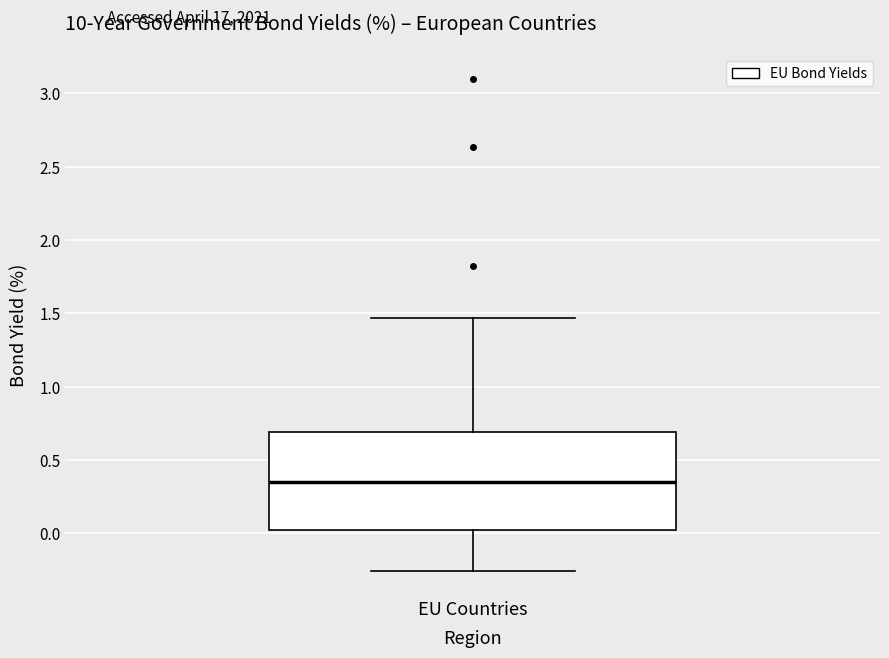

Read this box plot against the y-axis: the position of the median line, the range covered by the box, and the ends of both whiskers. The values are not printed on the chart, so give them approximately, as read against the axis.

median 0.35, box 0.05 to 0.70, whiskers -0.25 to 1.45